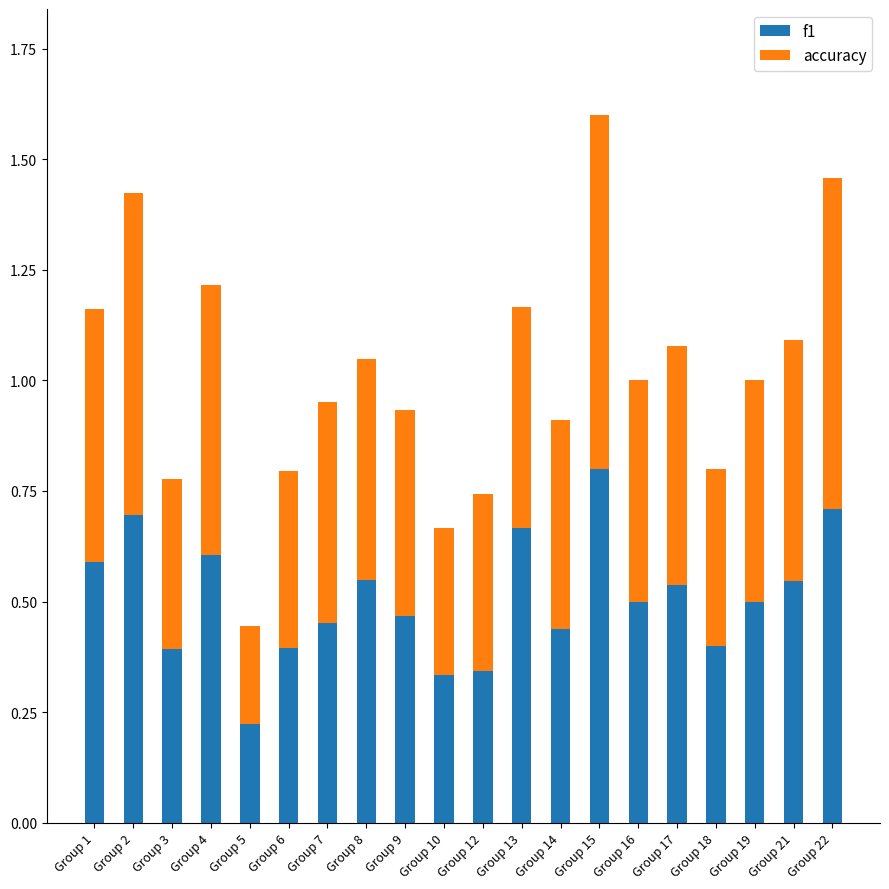

Count the number of categories in the chart.

20